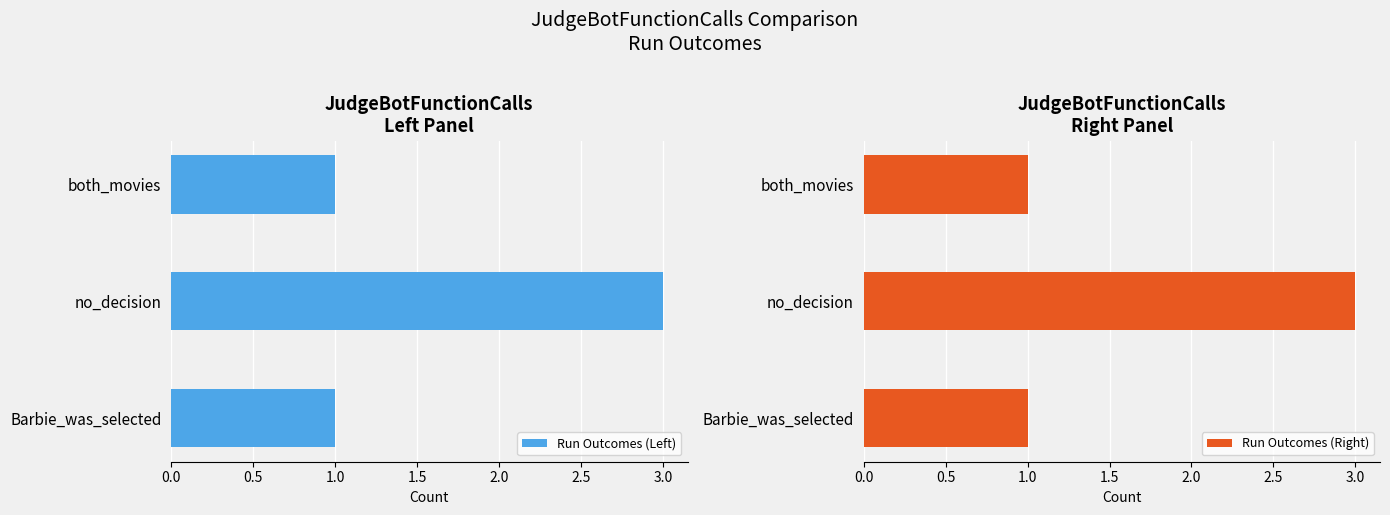

Between 0.0 and 1.0, which series saw the biggest shift?

Run Outcomes (Left)